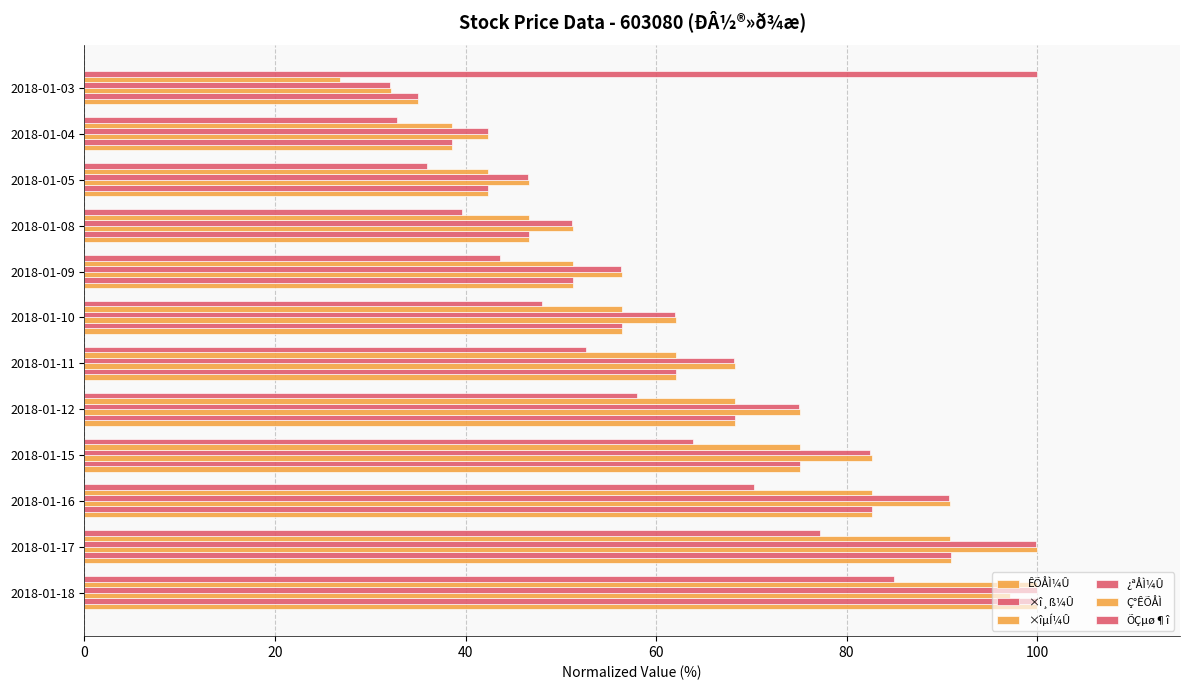

Which series has the widest spread of values?

Ç°ÊÕÅÌ